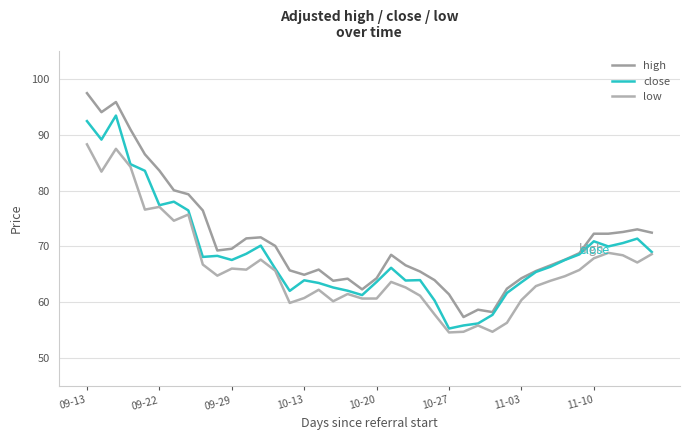

What is the average value of the close series?

68.7